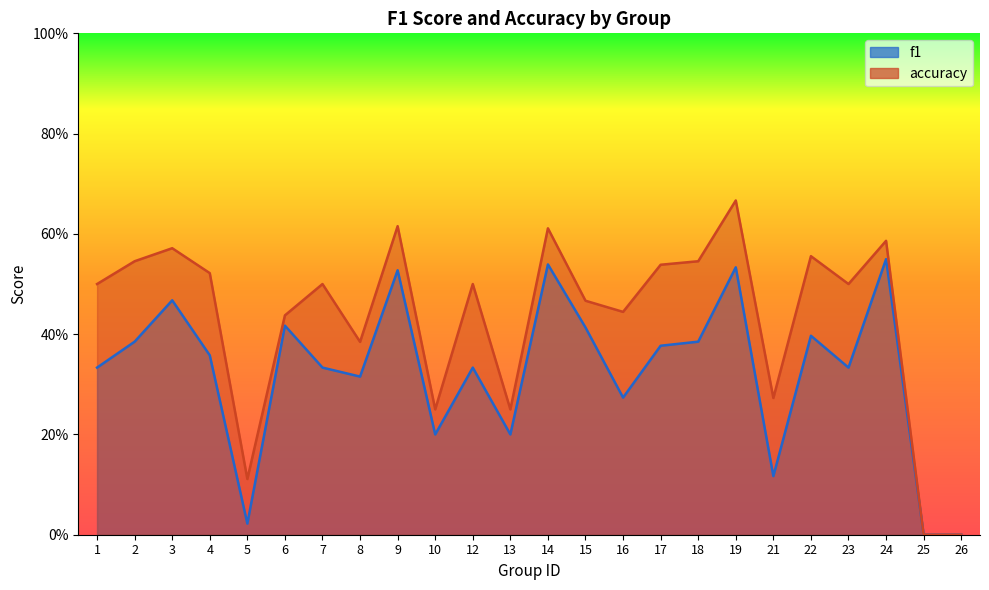

Which series has the widest spread of values?

accuracy